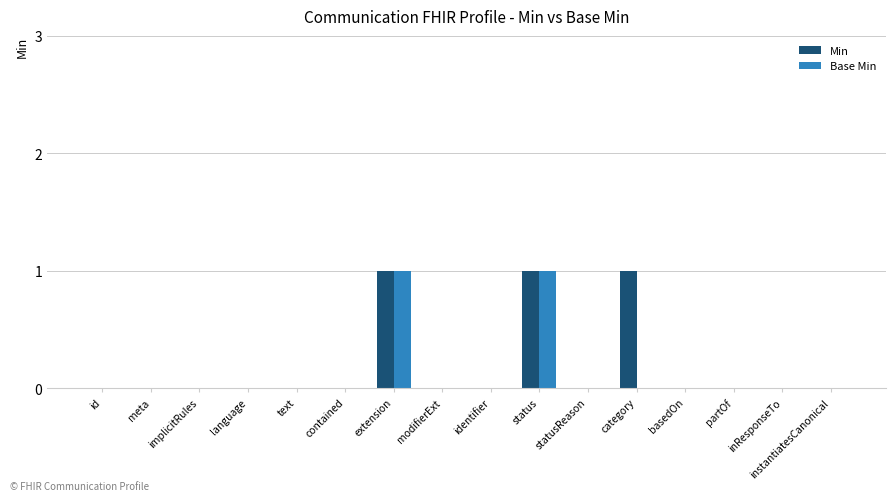

Count the number of data series in this chart.

2